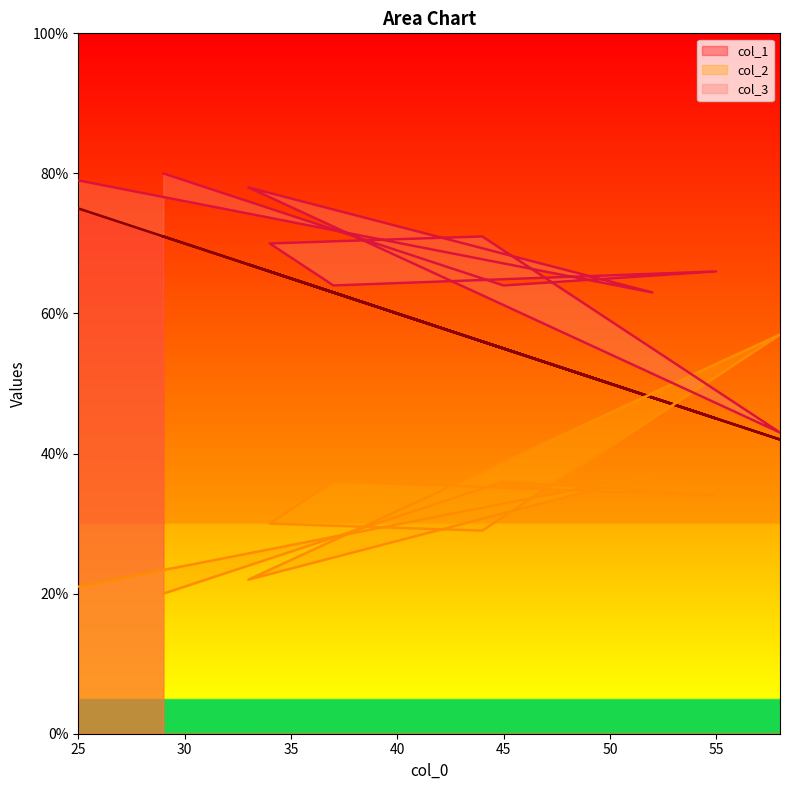

At which category is the sum across all series the highest?

25